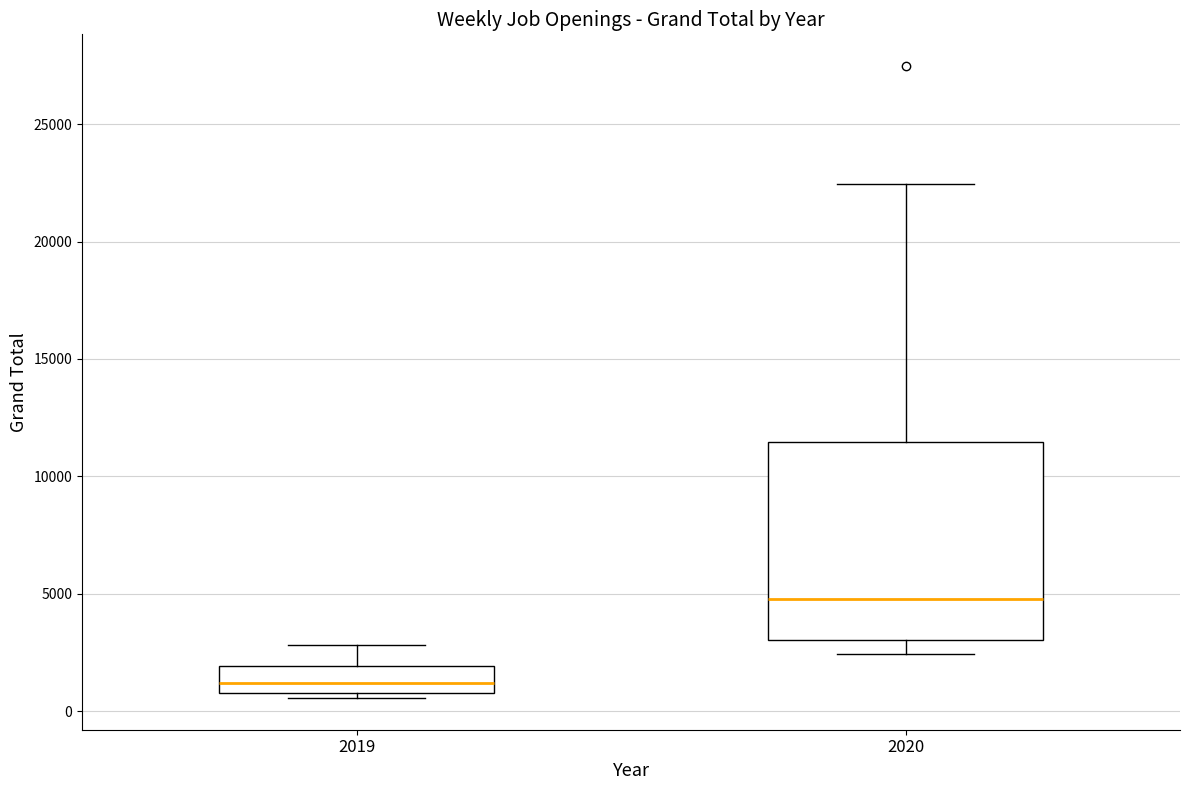

Which box's median line is the highest?

2020